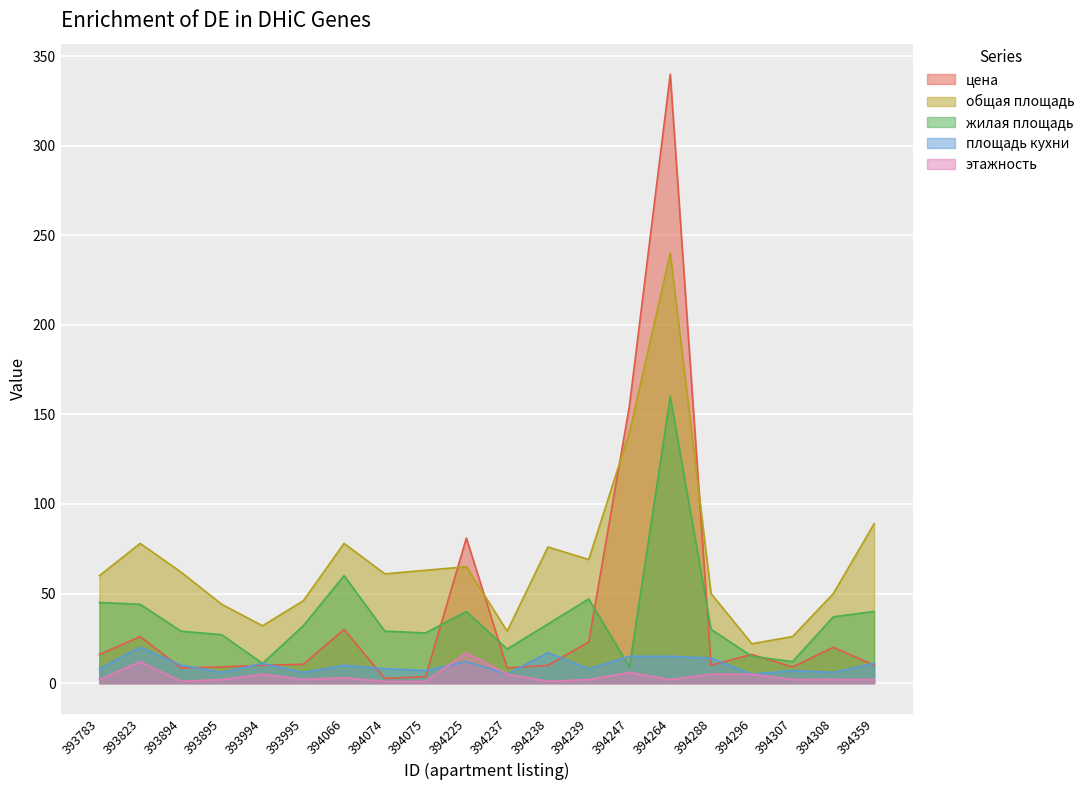

How many times do цена and площадь кухни cross each other?

11